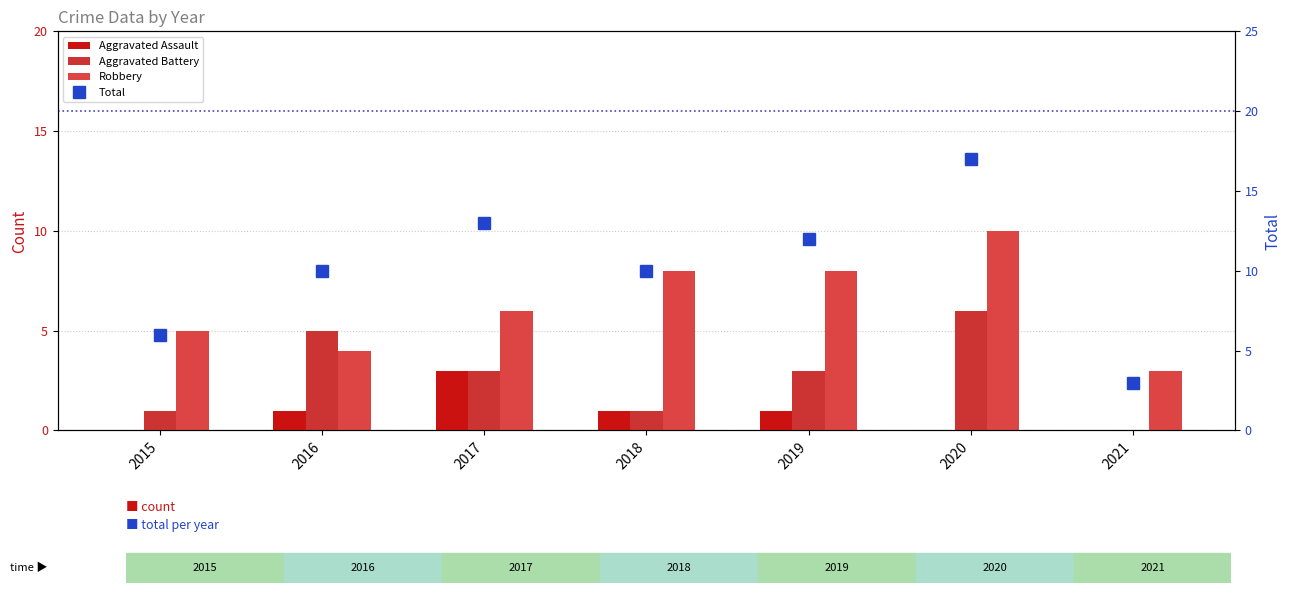

How many Robbery values are between 4 and 8?

5